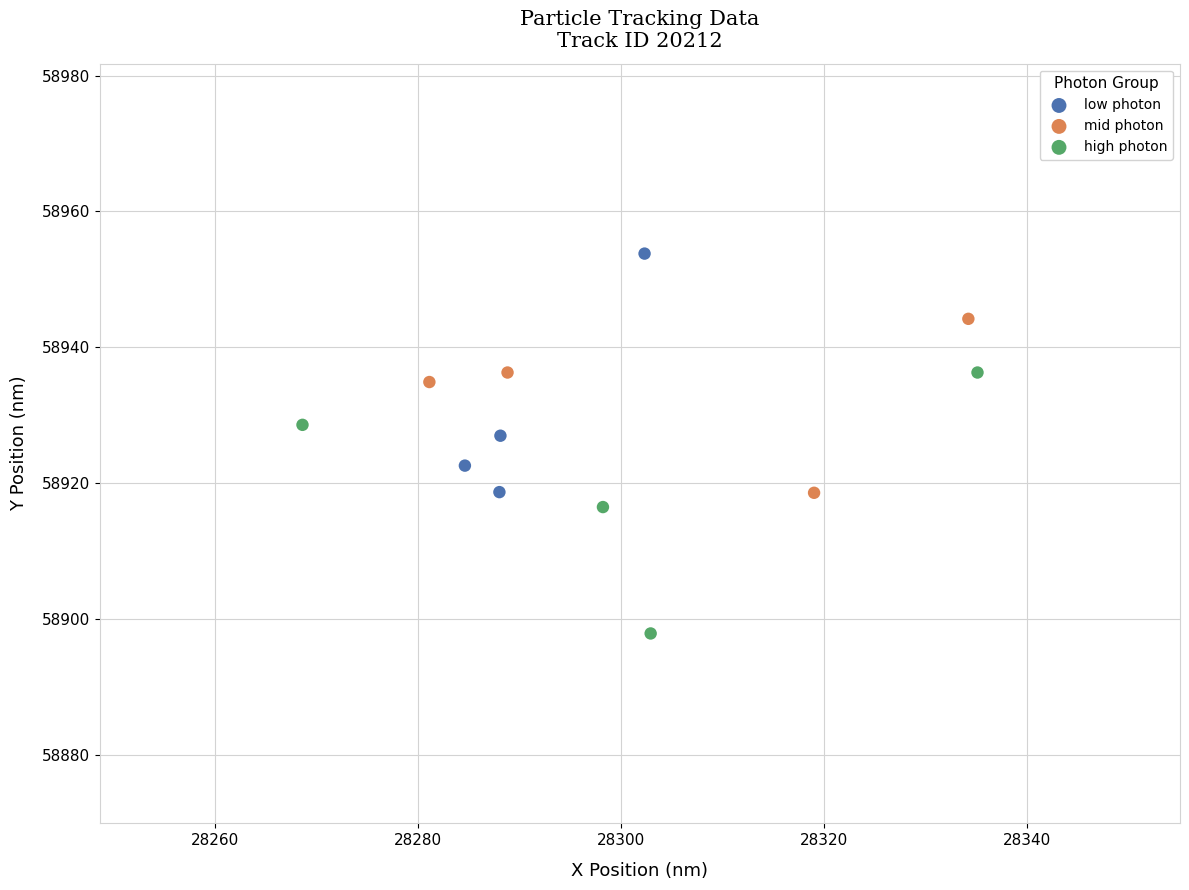

Which series reaches the minimum Y coordinate?

high photon